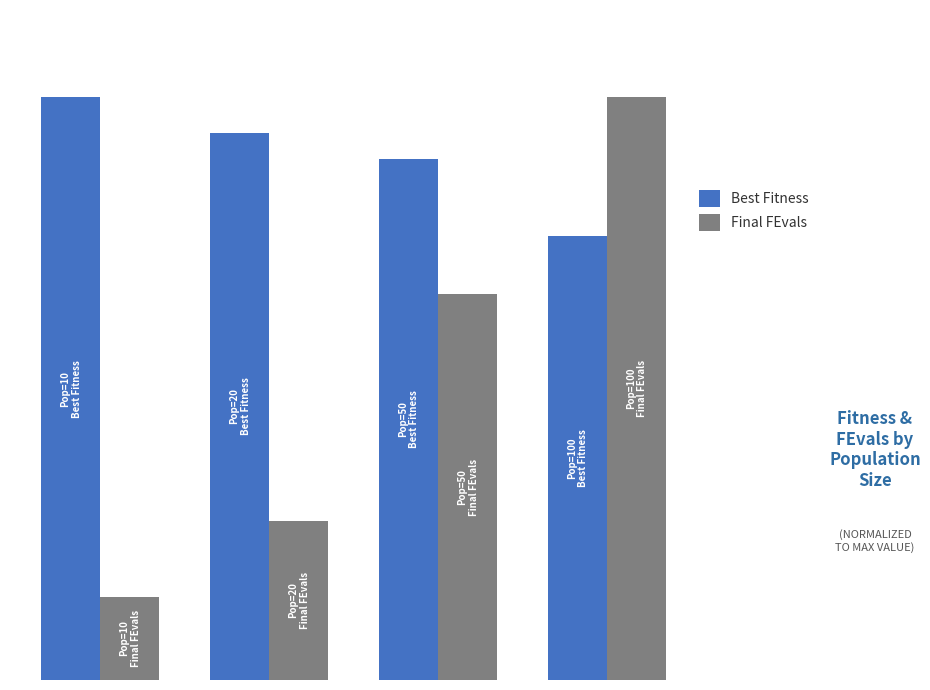

Are the bars horizontal?

No